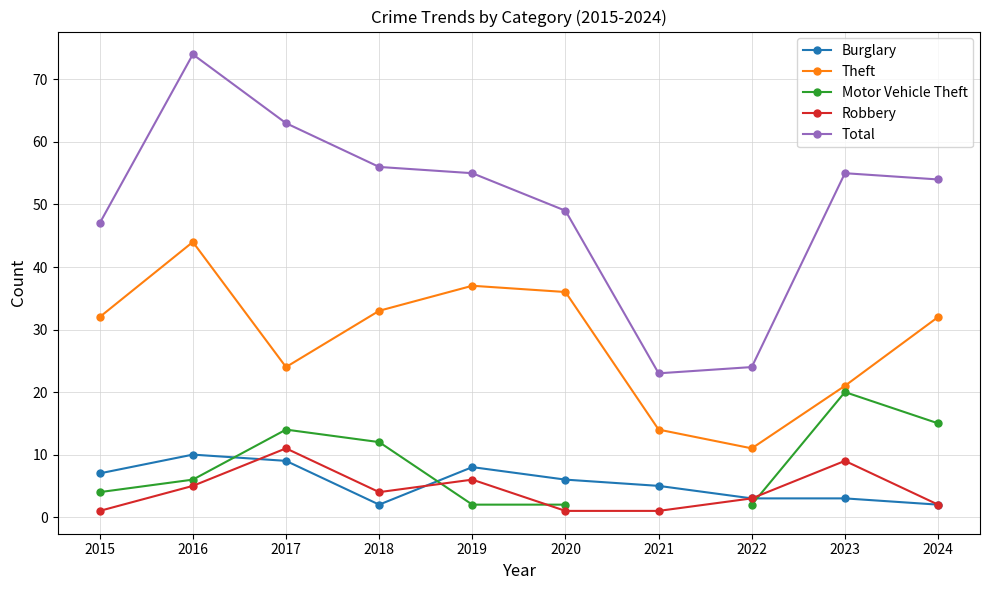

What is the difference between the maximum and minimum values in the Robbery series?

10